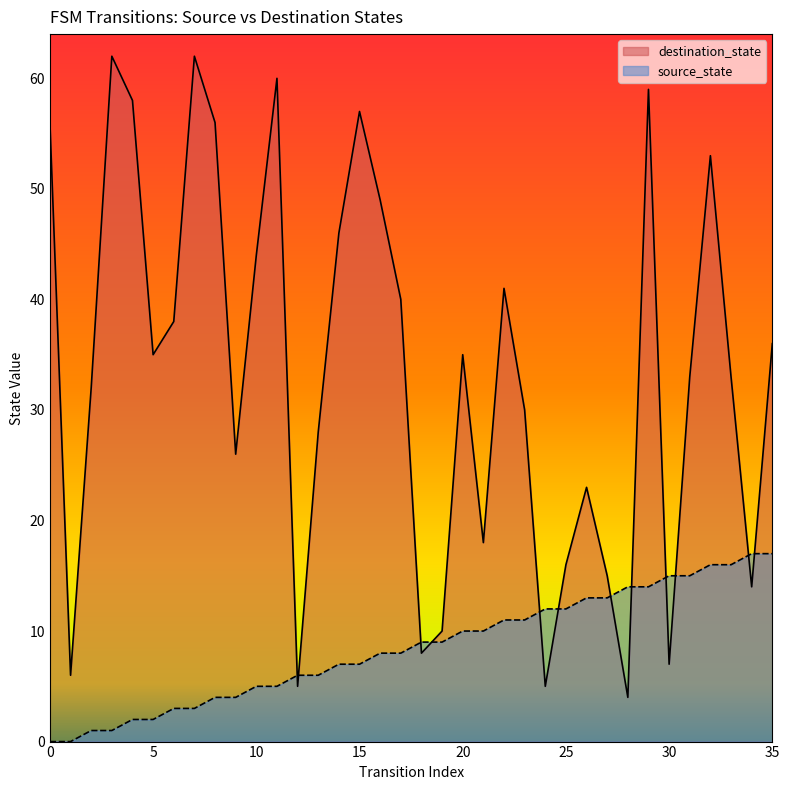

In destination_state, how many points are higher than both neighbors (excluding endpoints)?

9